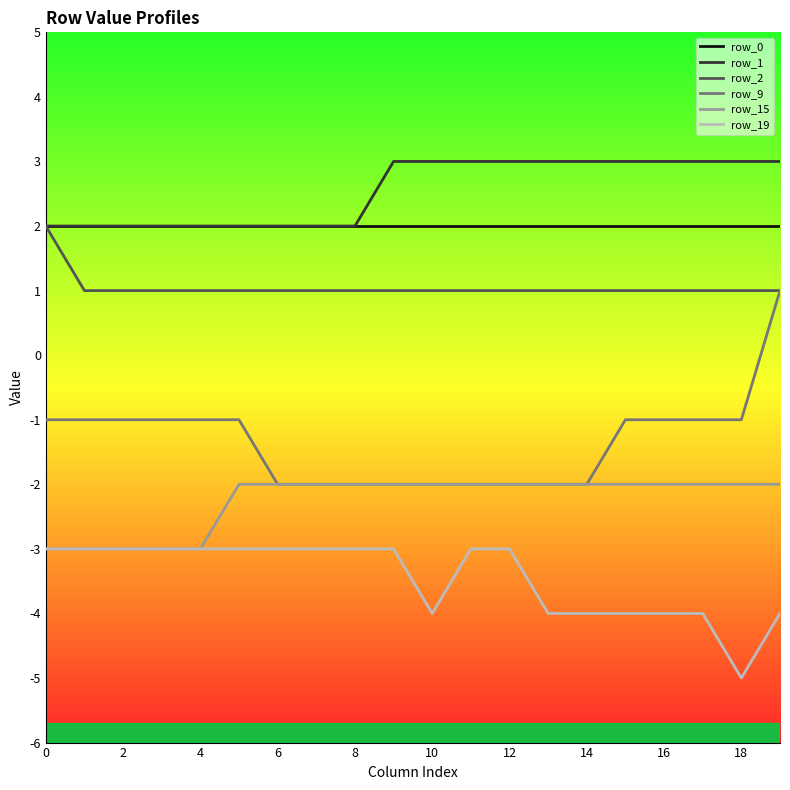

How many negative values does the row_9 series have?

19